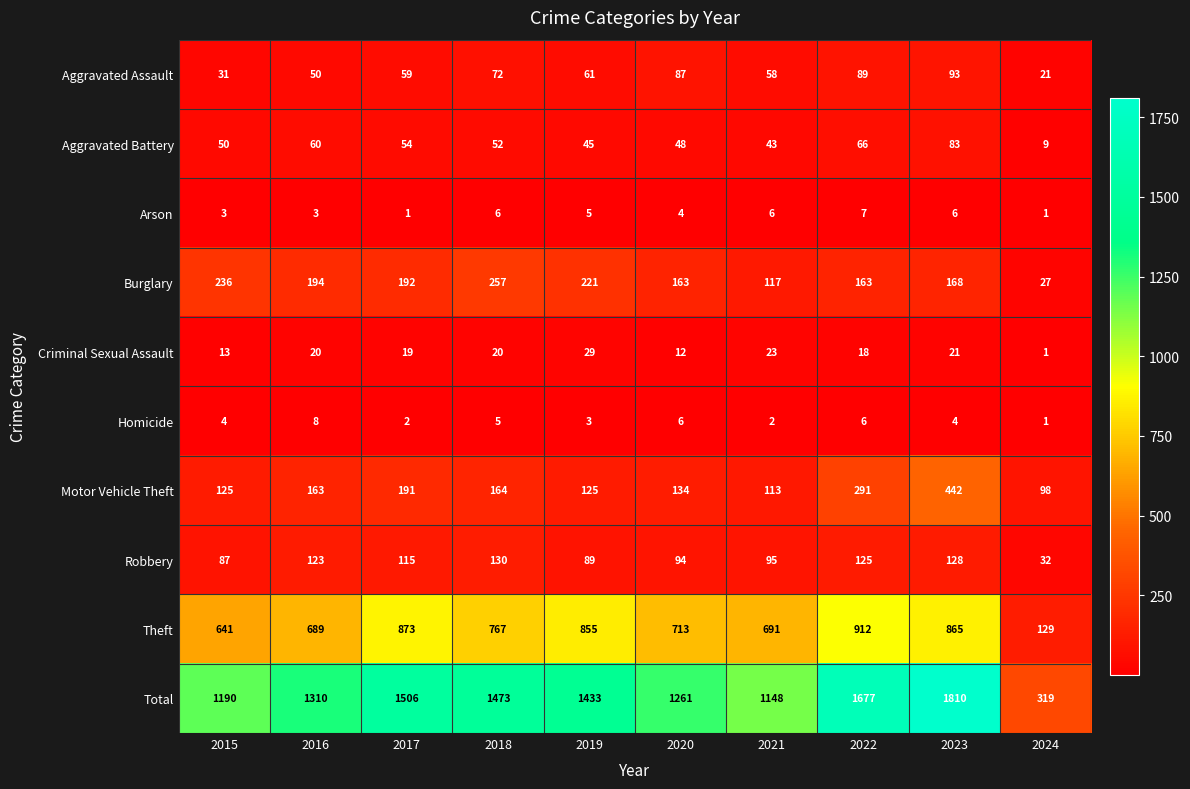

Which series has the widest spread of values?

Total